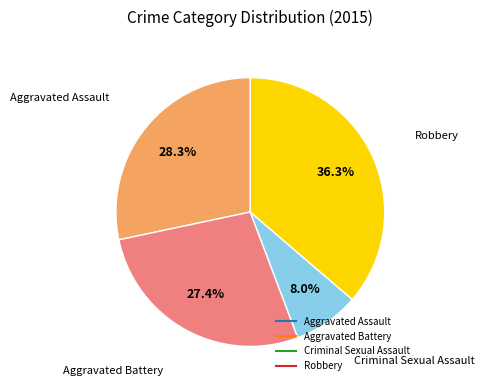

True or false: Aggravated Battery accounts for 27% of the total.

True